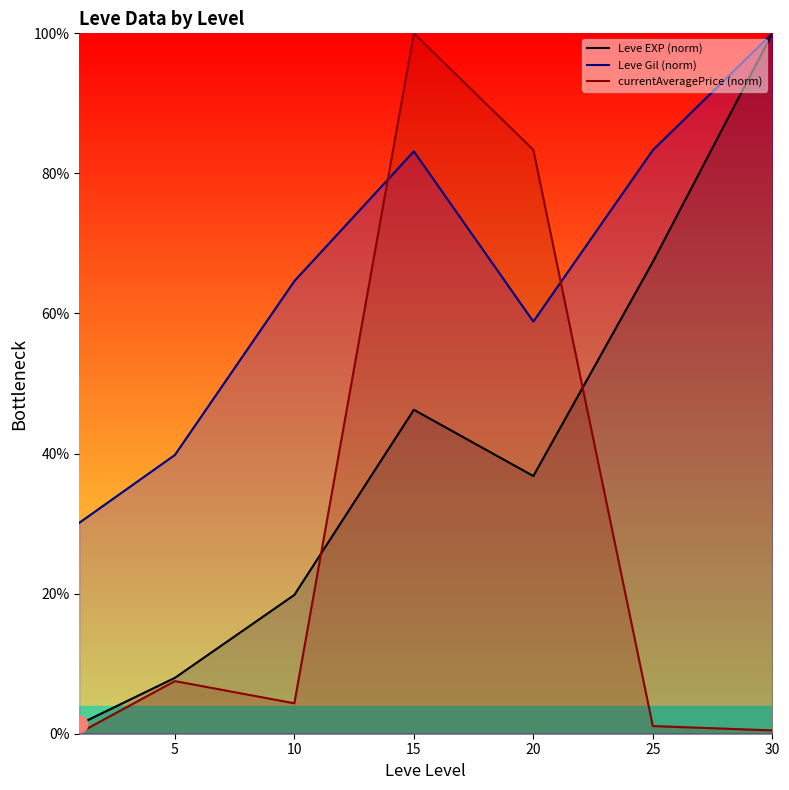

How many interior local valleys does the Leve Gil (norm) series have?

1